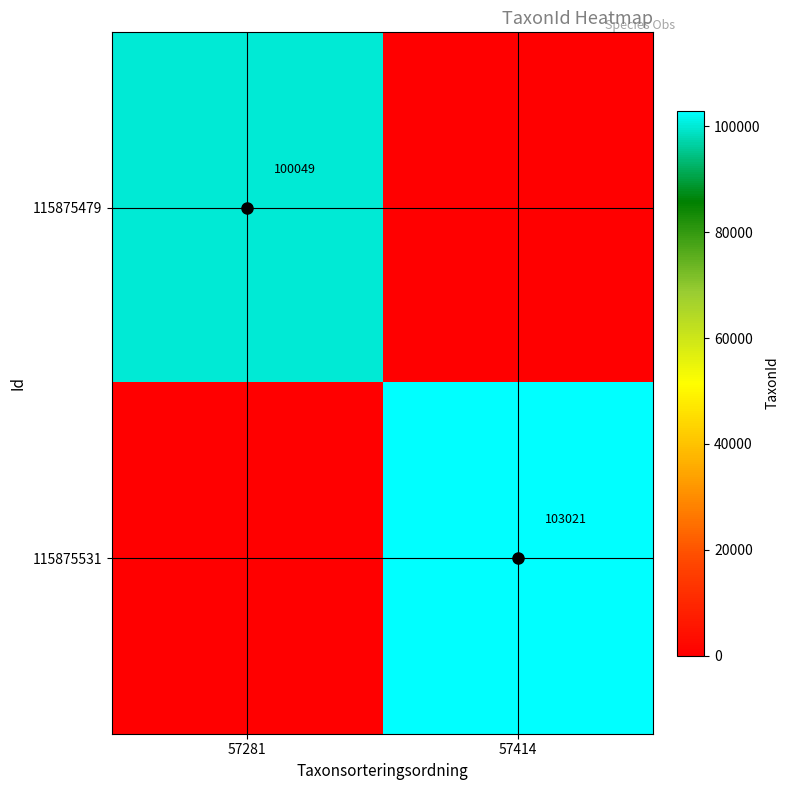

True or false: 115875479 has a value of 100049 at 57281.

True